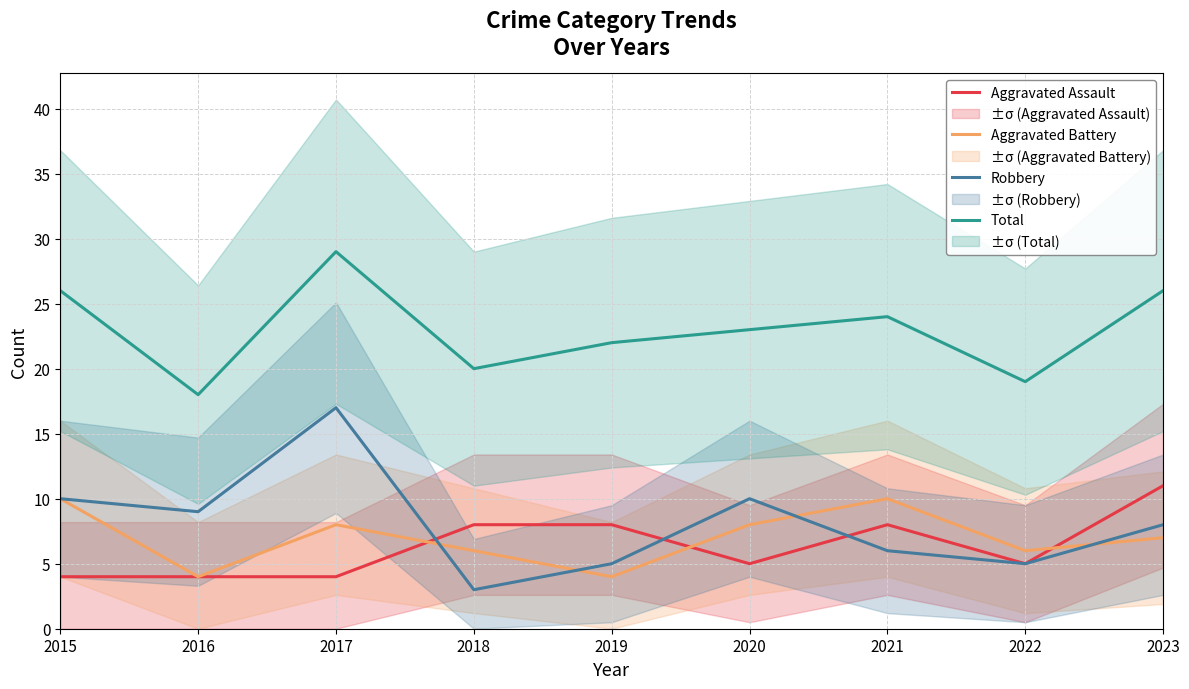

How many values in the Total series exceed 23?

4